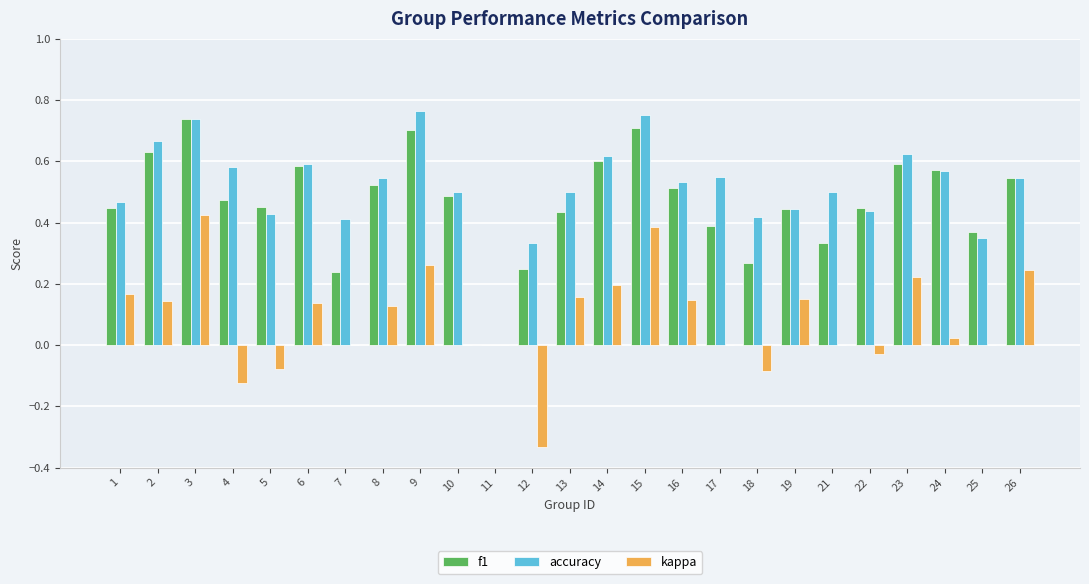

The f1 series shows 0.5 at 16. True or false?

True